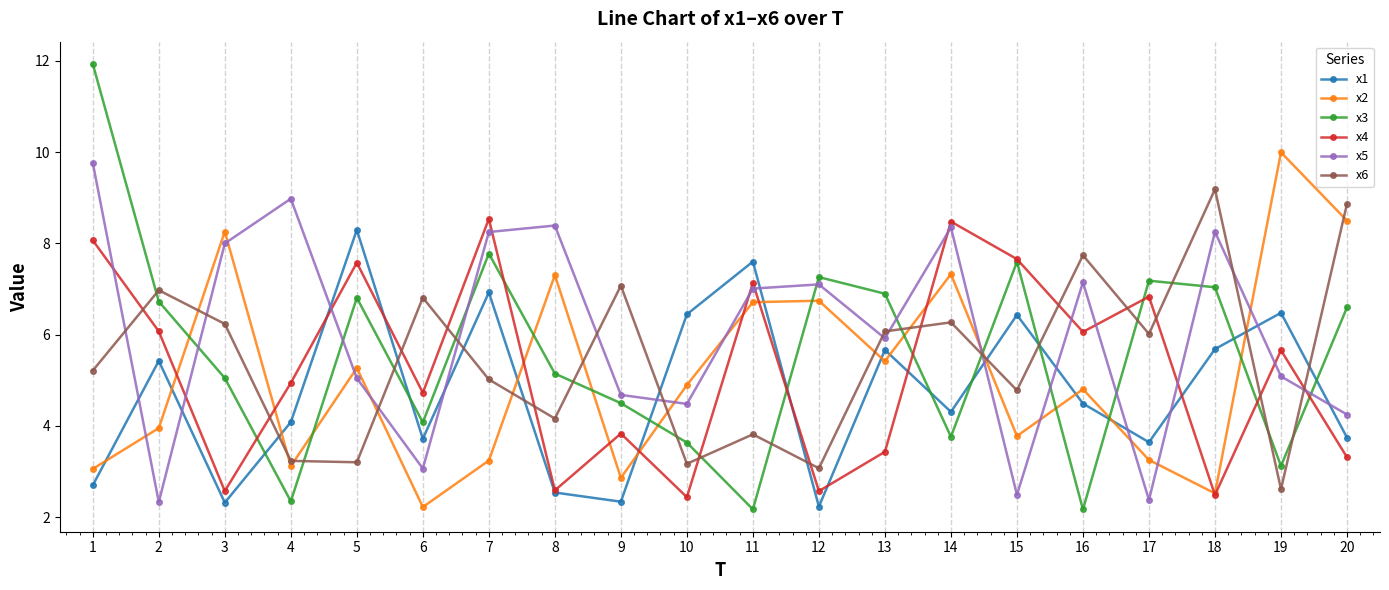

What is the minimum value for x3?

2.2